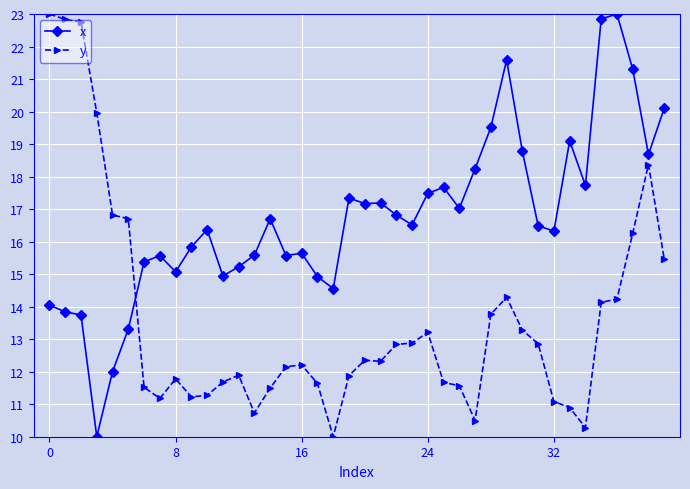

Is this an area chart (filled region under the line)?

No